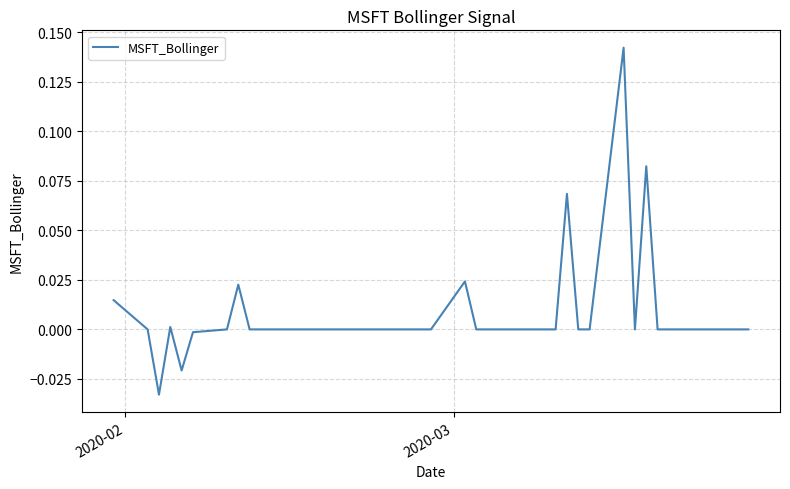

How many lines are shown in the chart?

1